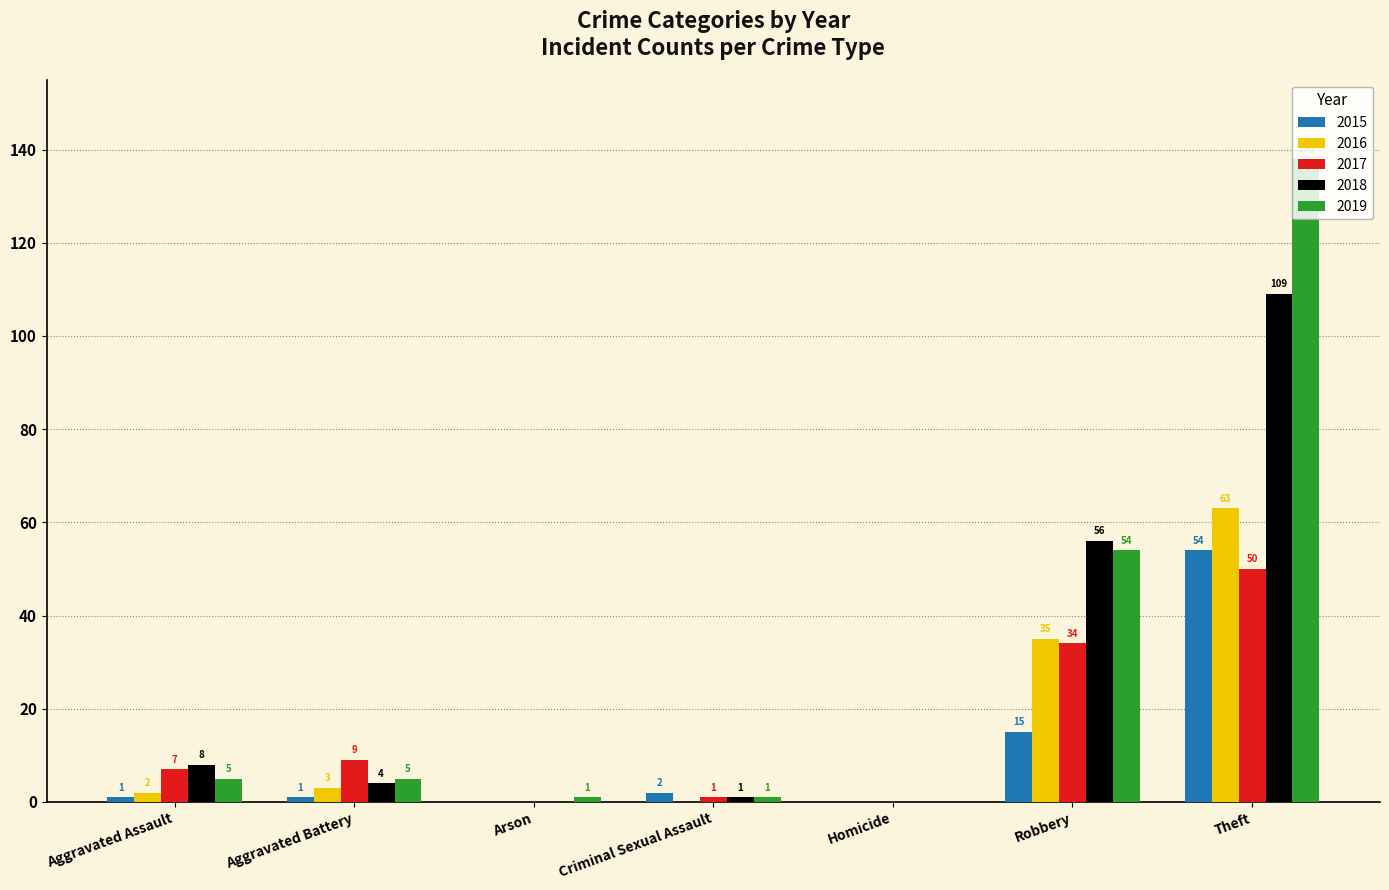

What is the total value across all series at Theft?

414